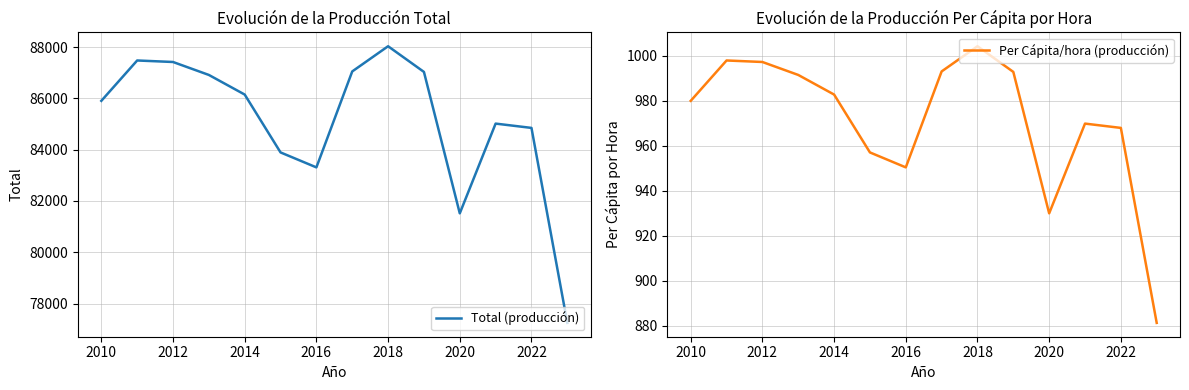

Where is Total (producción) nearest to the value 82638?

2016